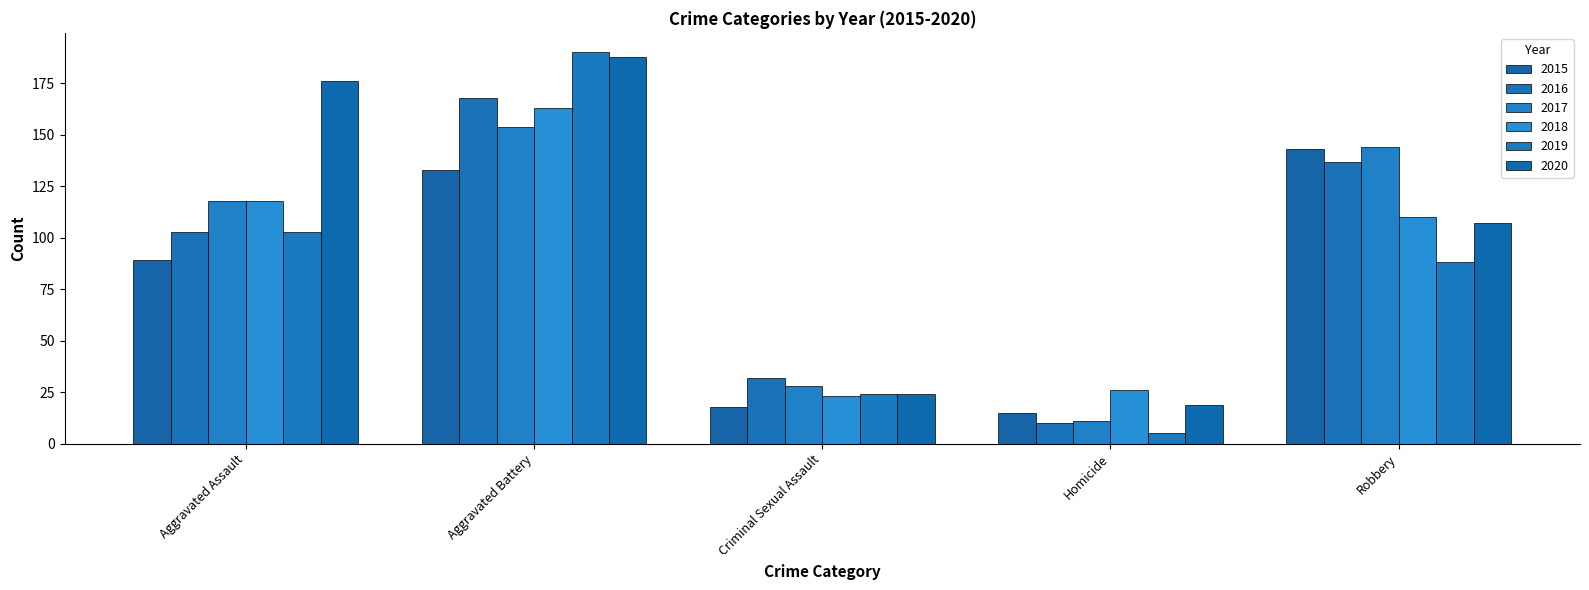

What is the difference between the highest and lowest values at Criminal Sexual Assault?

14